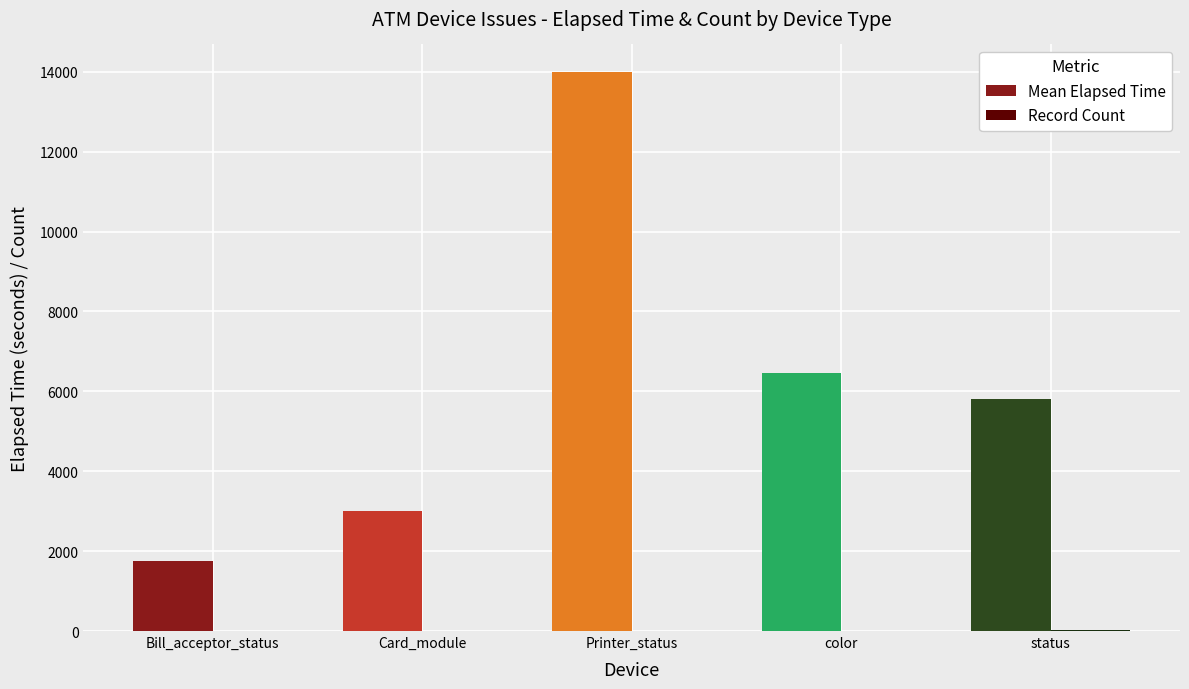

What is the greatest value displayed?

13986.5